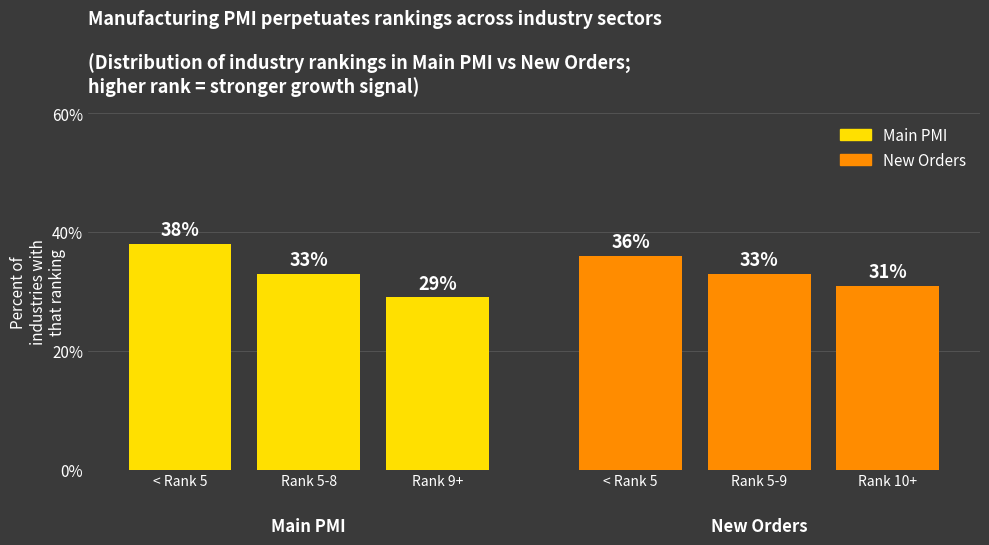

List the series in order of their peak value, highest first.

Main PMI, New Orders